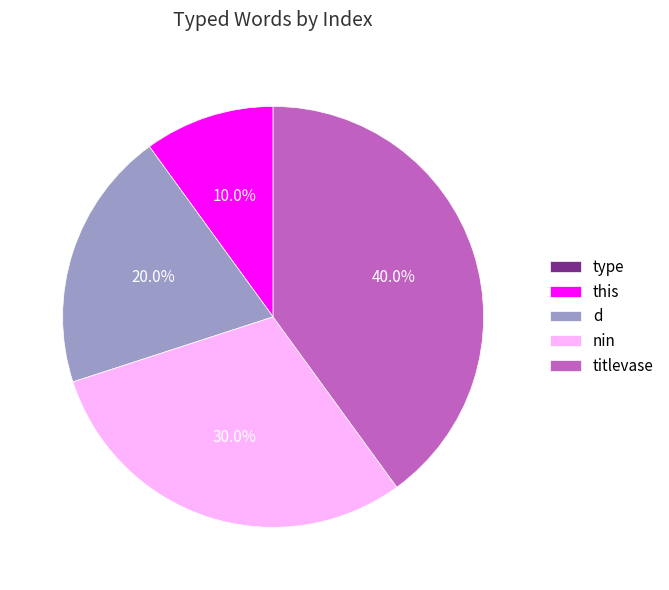

Does this account for over 50% of the chart?

No